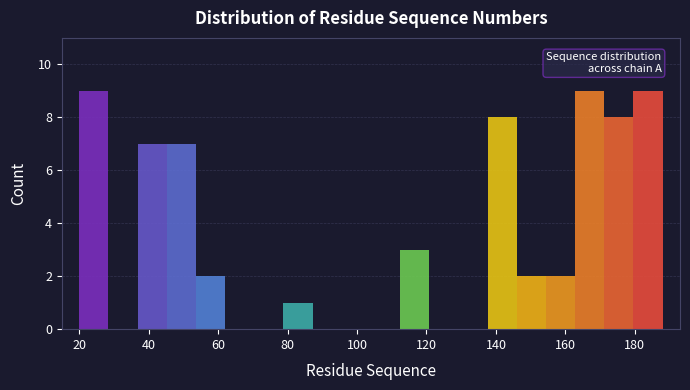

Reading left to right, transcribe this chart: for each bar, give the range it covers on the x-axis and its height. Neither the bar edges nor the heights are printed on the chart, so give them approximately, as read against the axes.

20.0 to 28.4: 9
28.4 to 36.8: 0
36.8 to 45.2: 7
45.2 to 53.6: 7
53.6 to 62.0: 2
62.0 to 70.4: 0
70.4 to 78.8: 0
78.8 to 87.2: 1
87.2 to 95.6: 0
95.6 to 104.0: 0
104.0 to 112.4: 0
112.4 to 120.8: 3
120.8 to 129.2: 0
129.2 to 137.6: 0
137.6 to 146.0: 8
146.0 to 154.4: 2
154.4 to 162.8: 2
162.8 to 171.2: 9
171.2 to 179.6: 8
179.6 to 188.0: 9